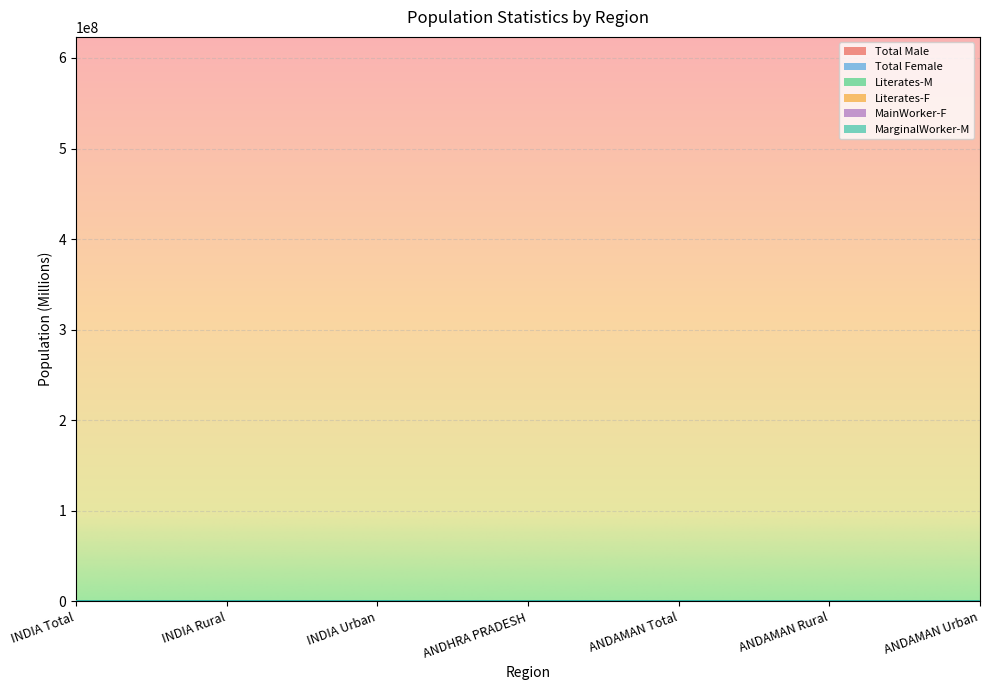

The Literates-M series shows 0.1 at ANDAMAN Urban. True or false?

True